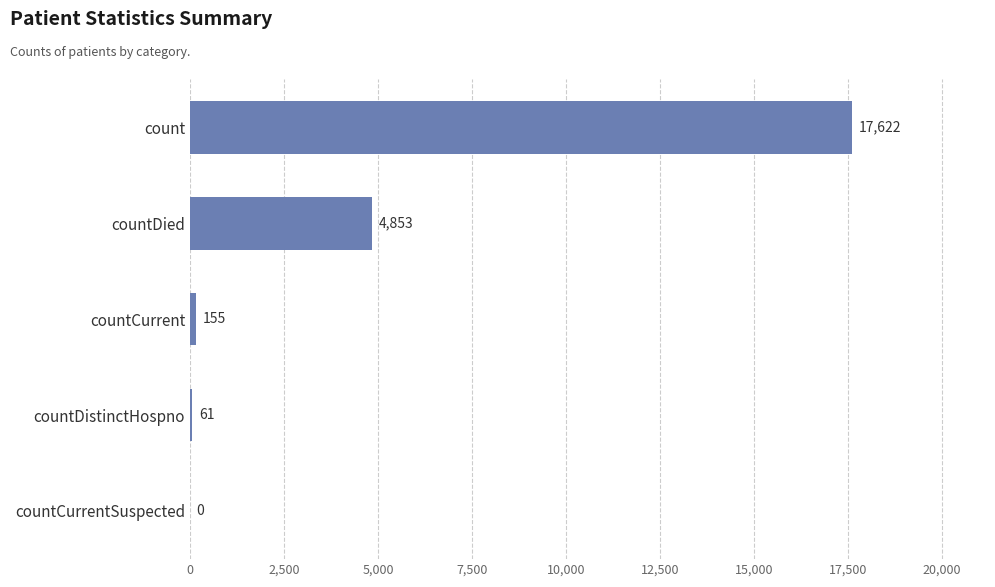

Approximately how many times larger is the value at countDied compared to count?

0.3